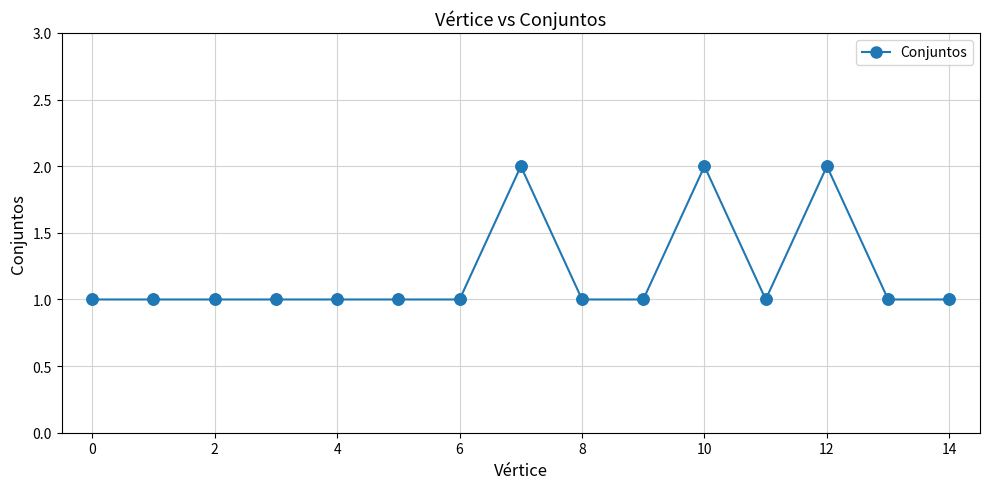

True or false: the data has more than 0 interior local peaks.

True